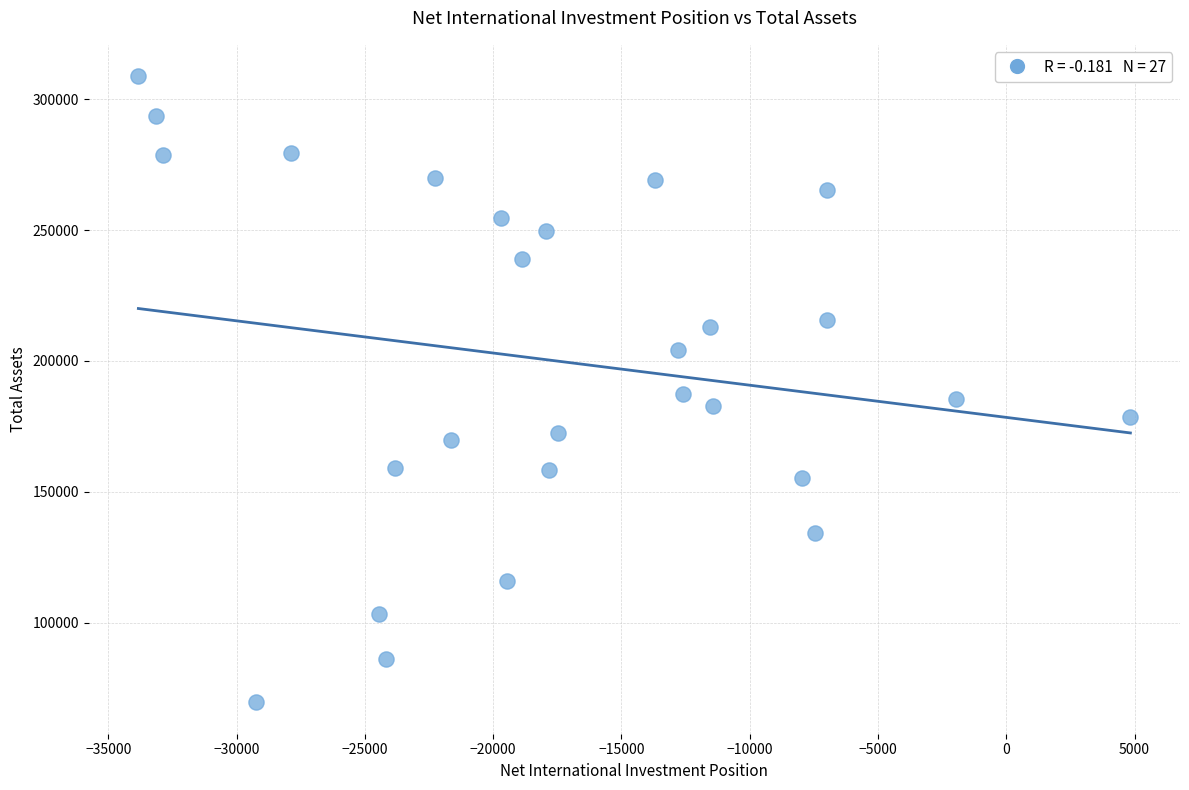

What is the range of X values (max minus min)?

38663